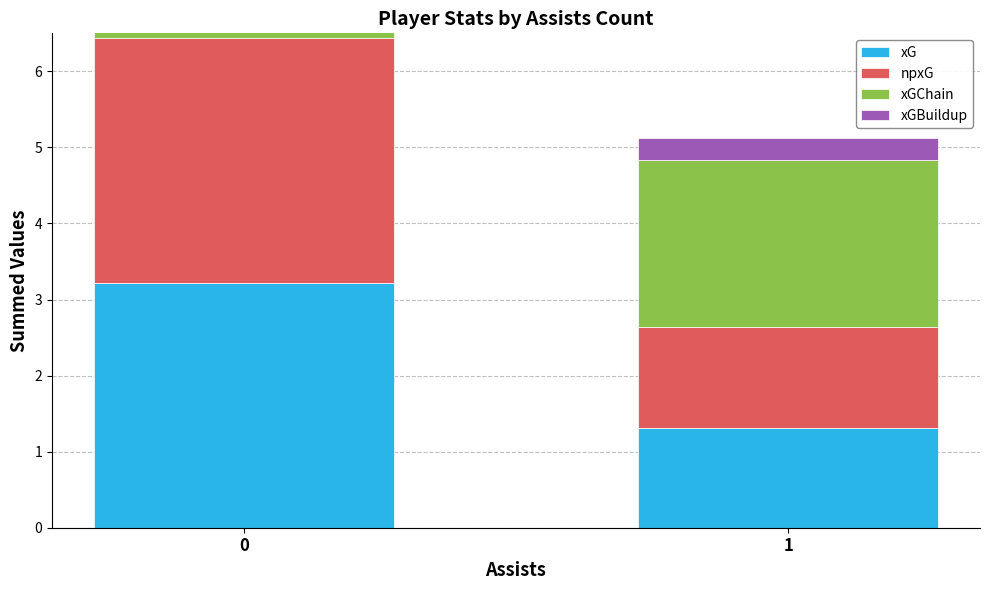

Which series has the largest total across all categories?

xGChain